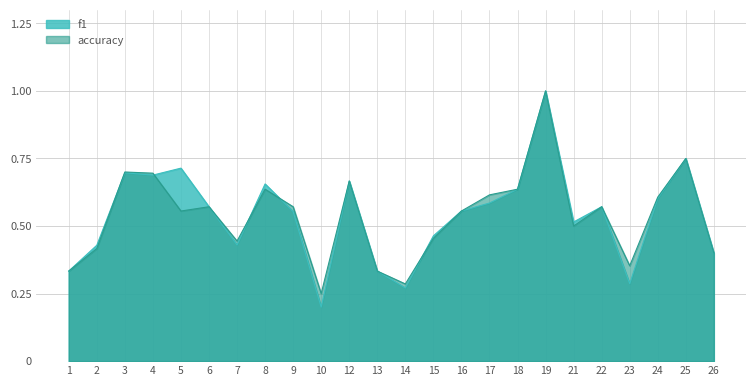

At which label is accuracy closest to 0?

10